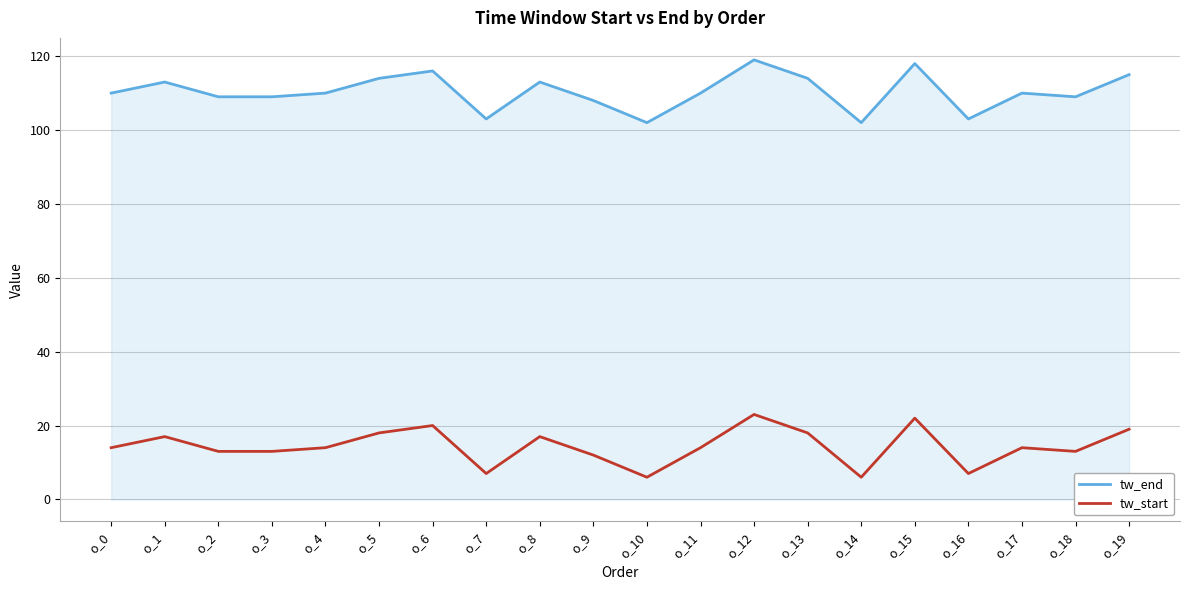

List the series in order of their overall mean, lowest first.

tw_start, tw_end